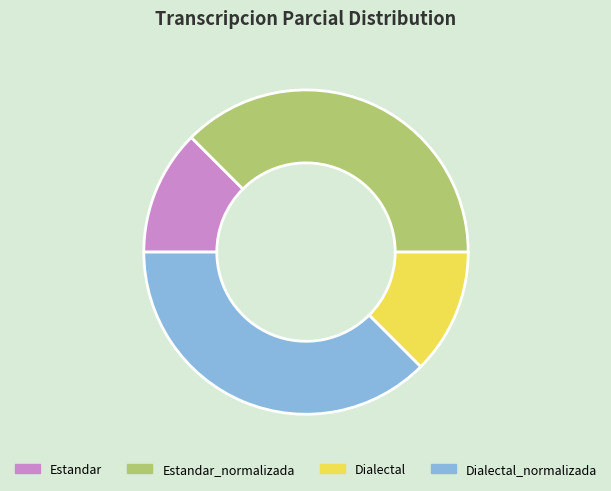

What is the ratio of the value at Estandar to the value at Dialectal?

1.0